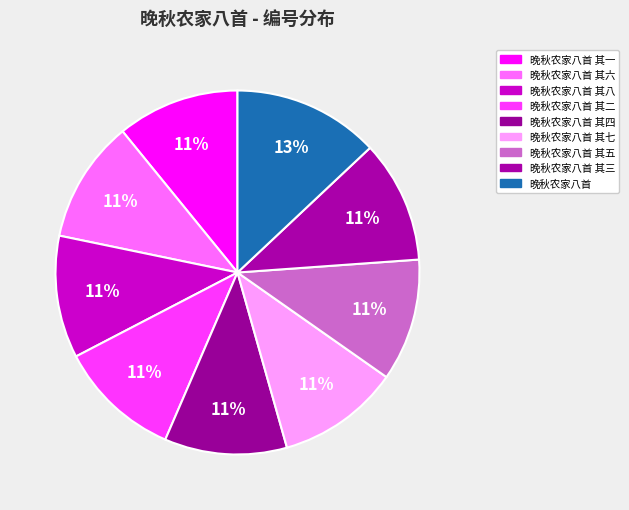

Count the number of slices in the pie.

9